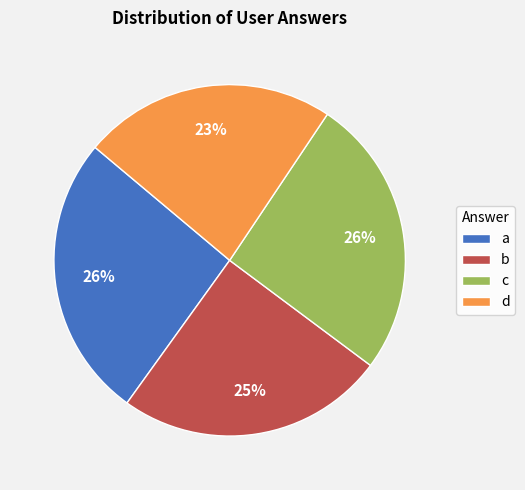

Approximately how many times larger is the value at a compared to c?

1.0